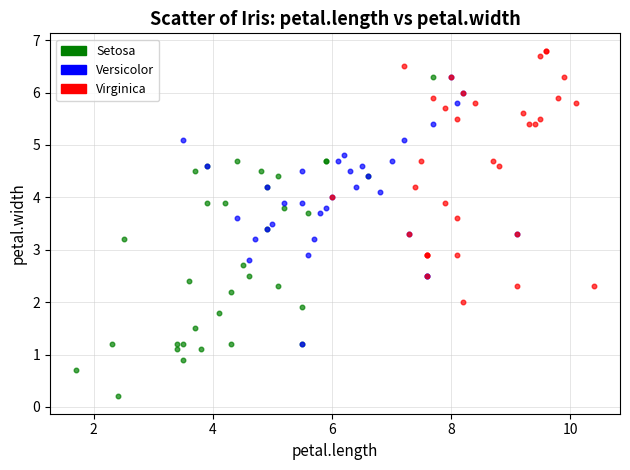

Which series contains the highest Y value?

Virginica